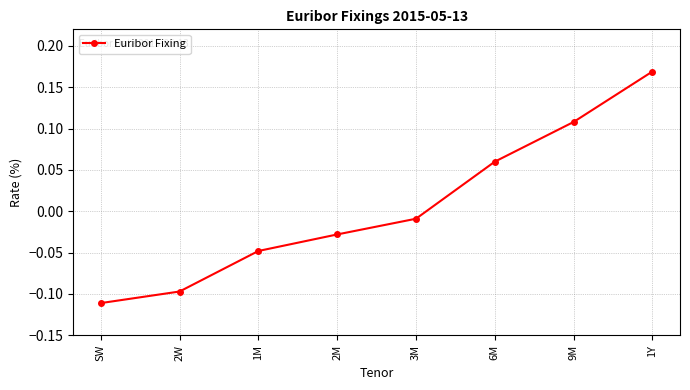

Between 9M and 3M, which is larger?

9M